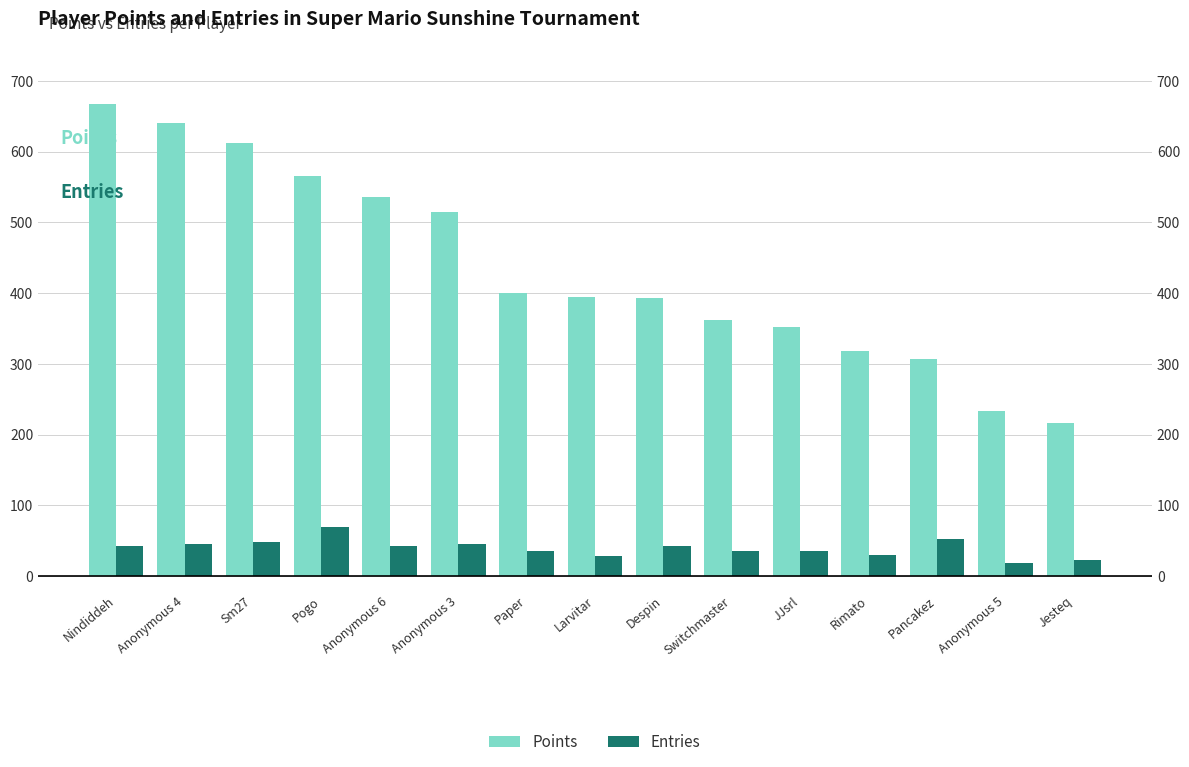

What is the value of the Points bar at the 14th from the left?

233